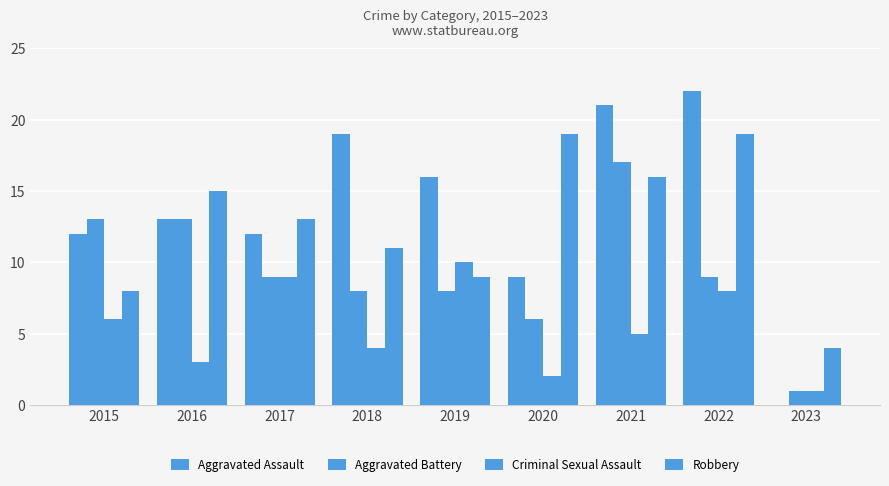

Reading right to left, transcribe all the data shown in this chart.

Aggravated Assault: 2023=0	2022=22	2021=21	2020=9	2019=16	2018=19	2017=12	2016=13	2015=12
Aggravated Battery: 2023=1	2022=9	2021=17	2020=6	2019=8	2018=8	2017=9	2016=13	2015=13
Criminal Sexual Assault: 2023=1	2022=8	2021=5	2020=2	2019=10	2018=4	2017=9	2016=3	2015=6
Robbery: 2023=4	2022=19	2021=16	2020=19	2019=9	2018=11	2017=13	2016=15	2015=8